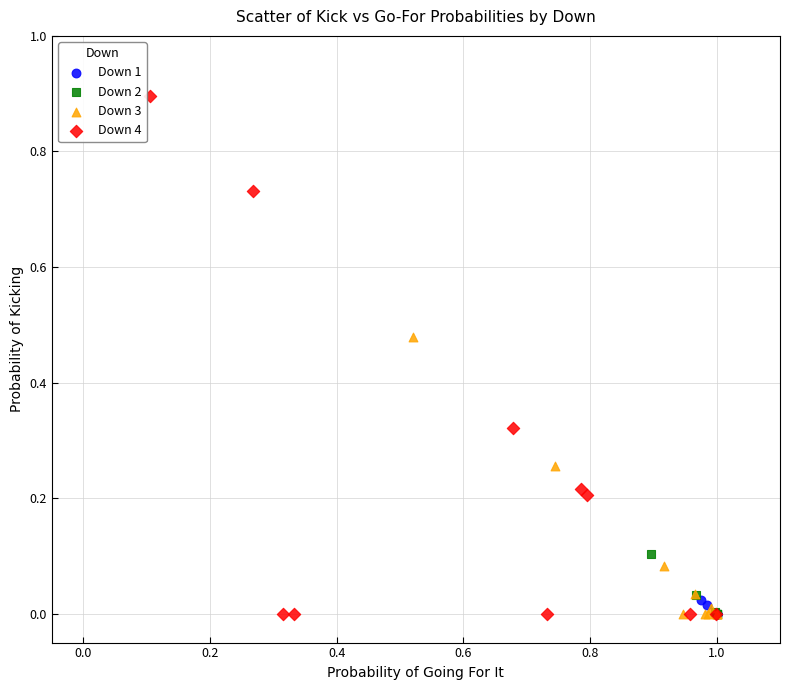

Which series reaches the maximum Y coordinate?

Down 4